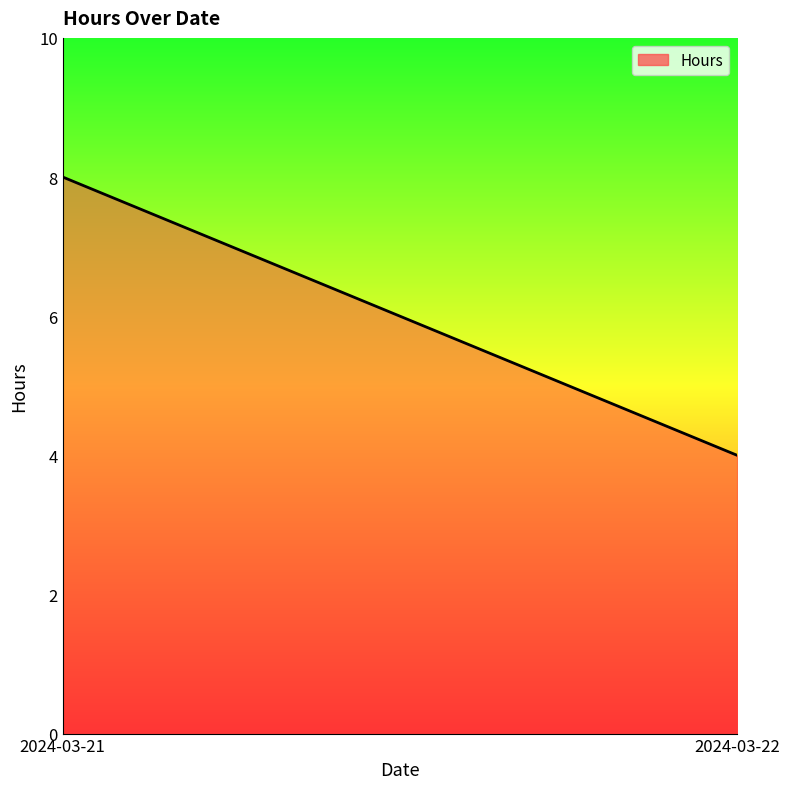

List the labels in order of value, largest first.

2024-03-21, 2024-03-22